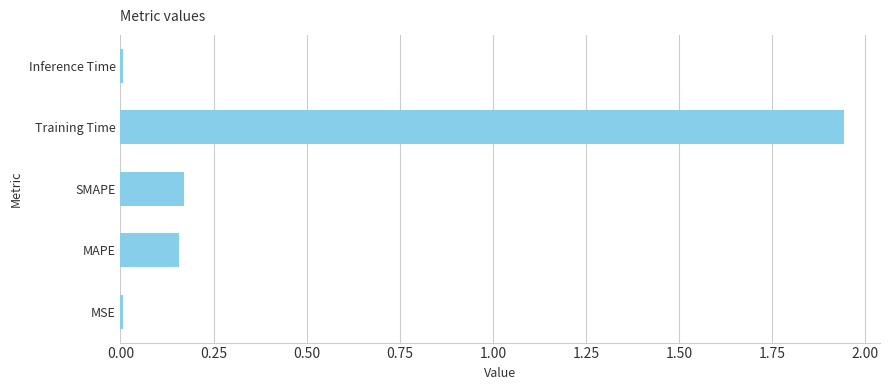

What is the change in value from MAPE to Training Time?

+1.8